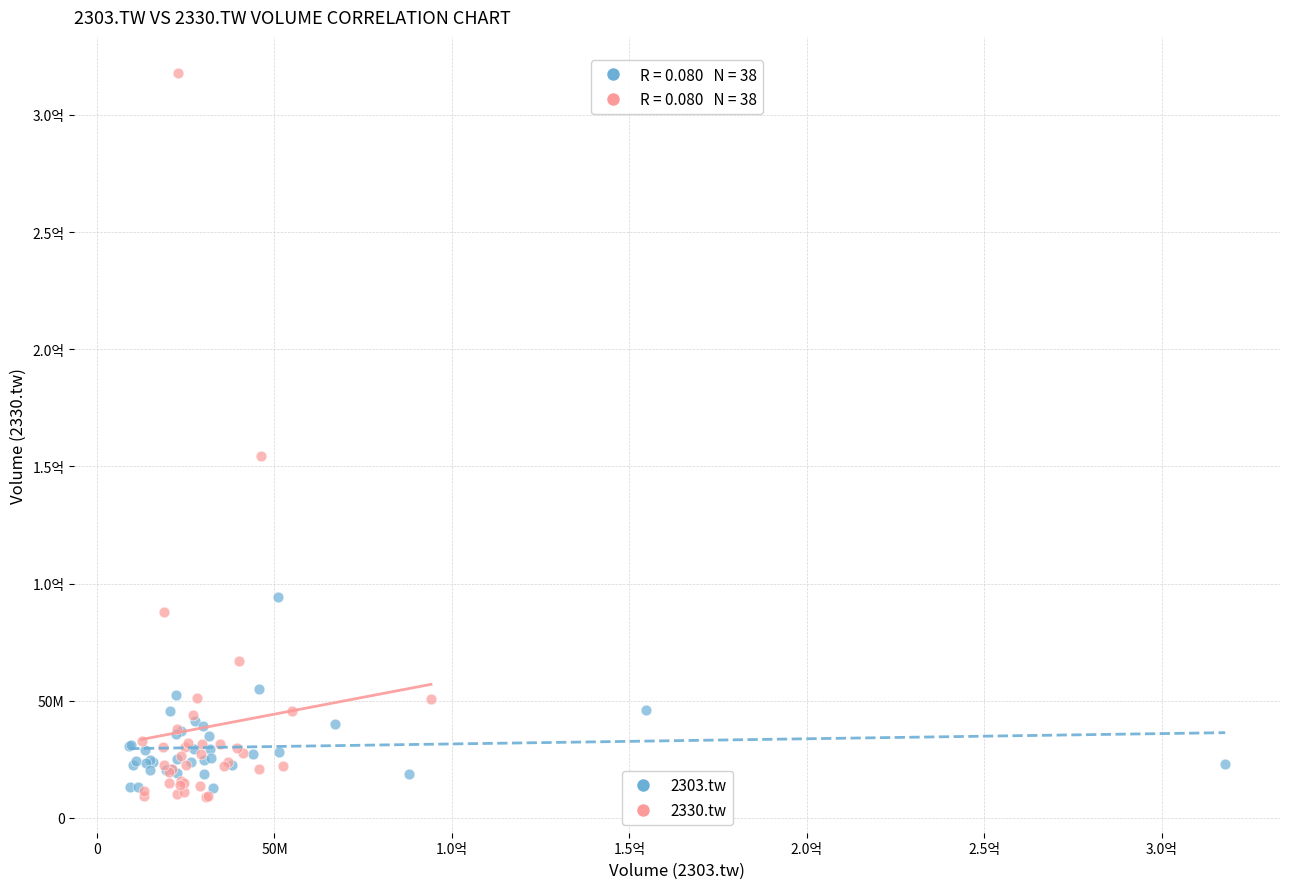

What are all the series names shown in the legend?

2303.tw, 2330.tw